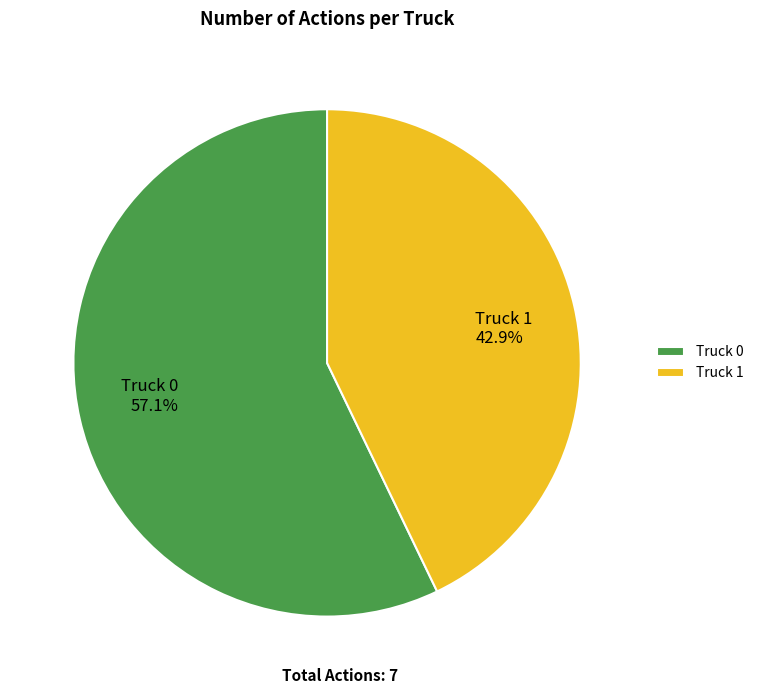

To the nearest percent, what is the average slice percentage?

50%